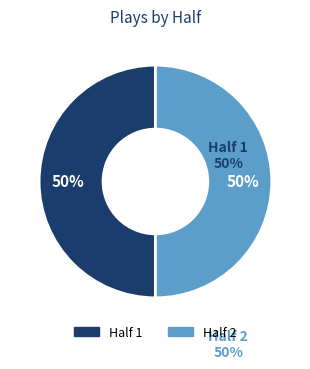

To the nearest percent, what is the average slice percentage?

50%